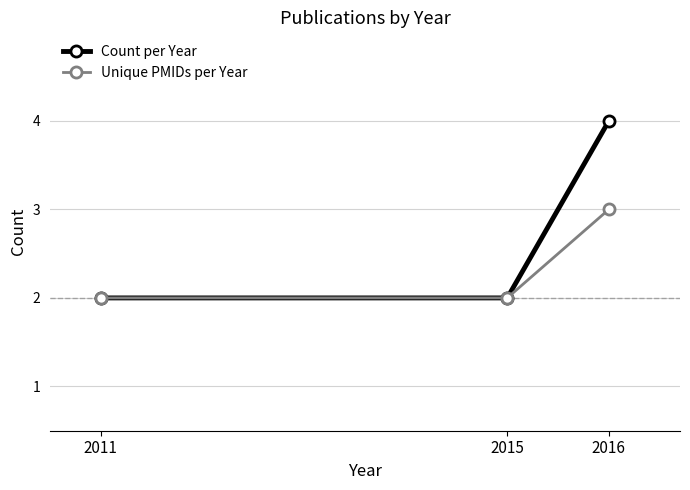

Reading left to right, what are all the values shown in this chart?

Count per Year: 2011=2	2015=2	2016=4
Unique PMIDs per Year: 2011=2	2015=2	2016=3